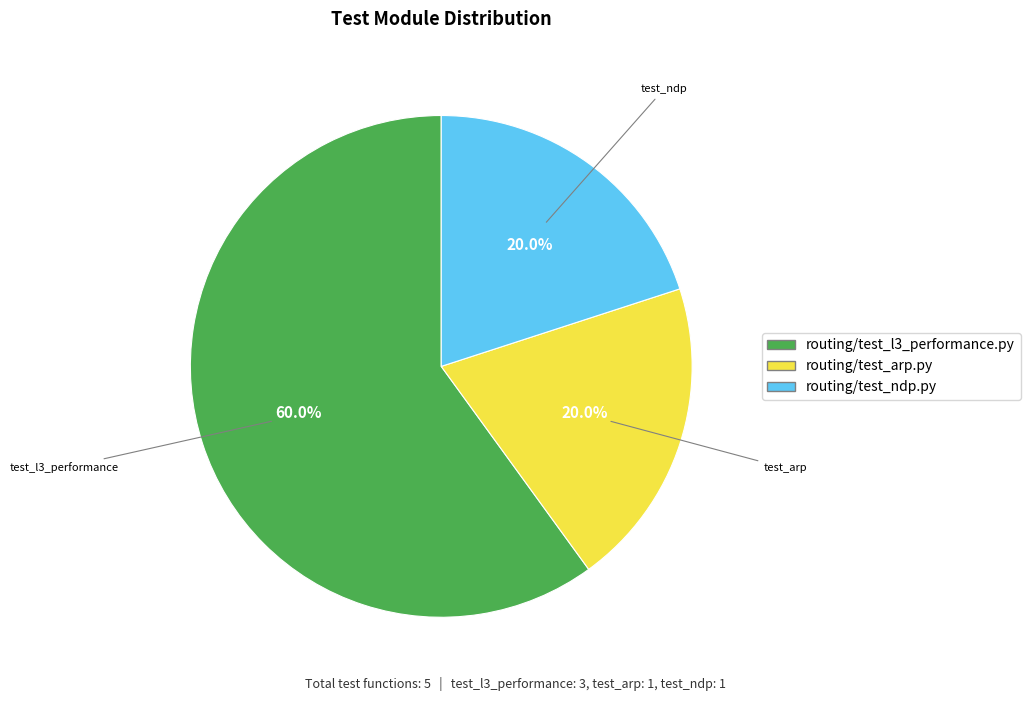

Which category has the biggest portion of the pie?

routing/test_l3_performance.py